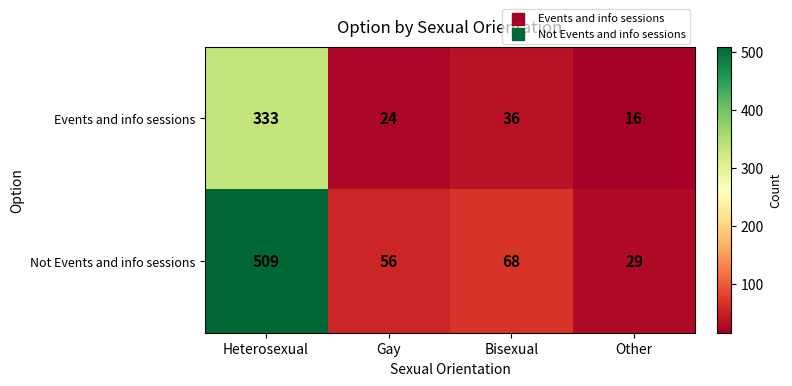

What is the maximum value for Not Events and info sessions?

509